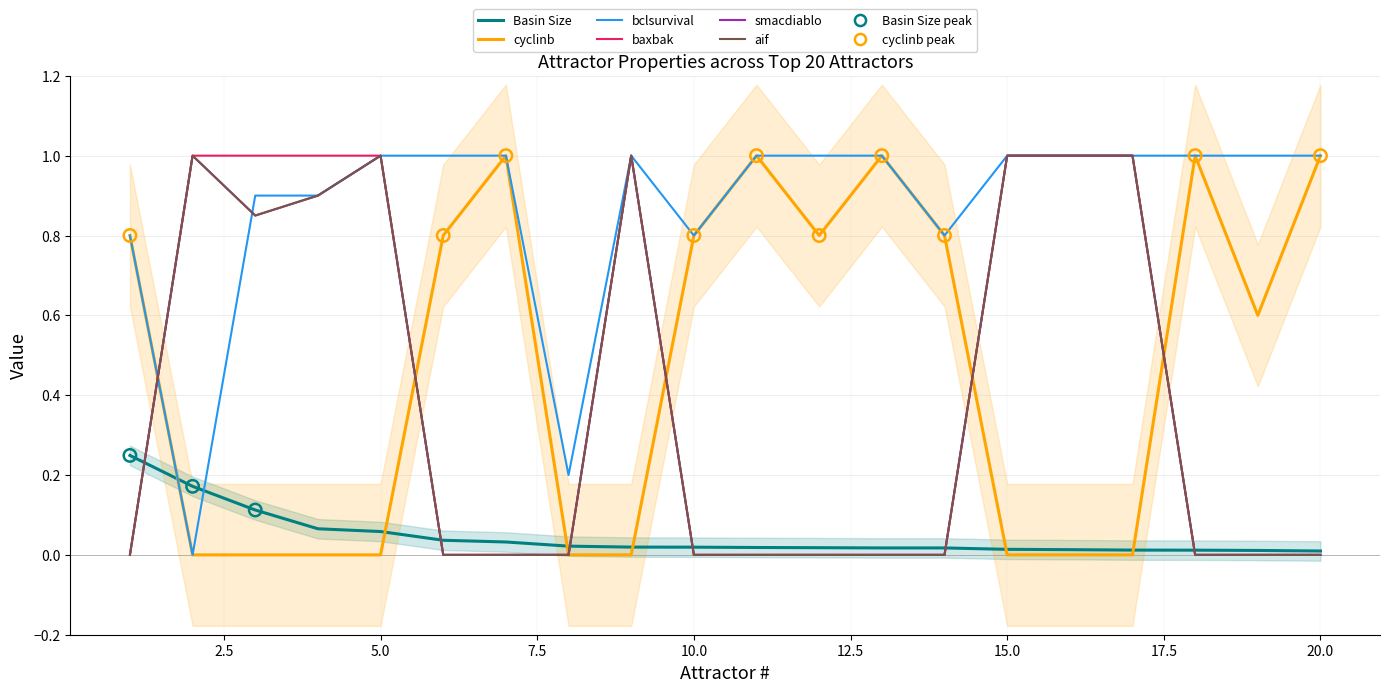

Which series contains the highest Y value?

cyclinb